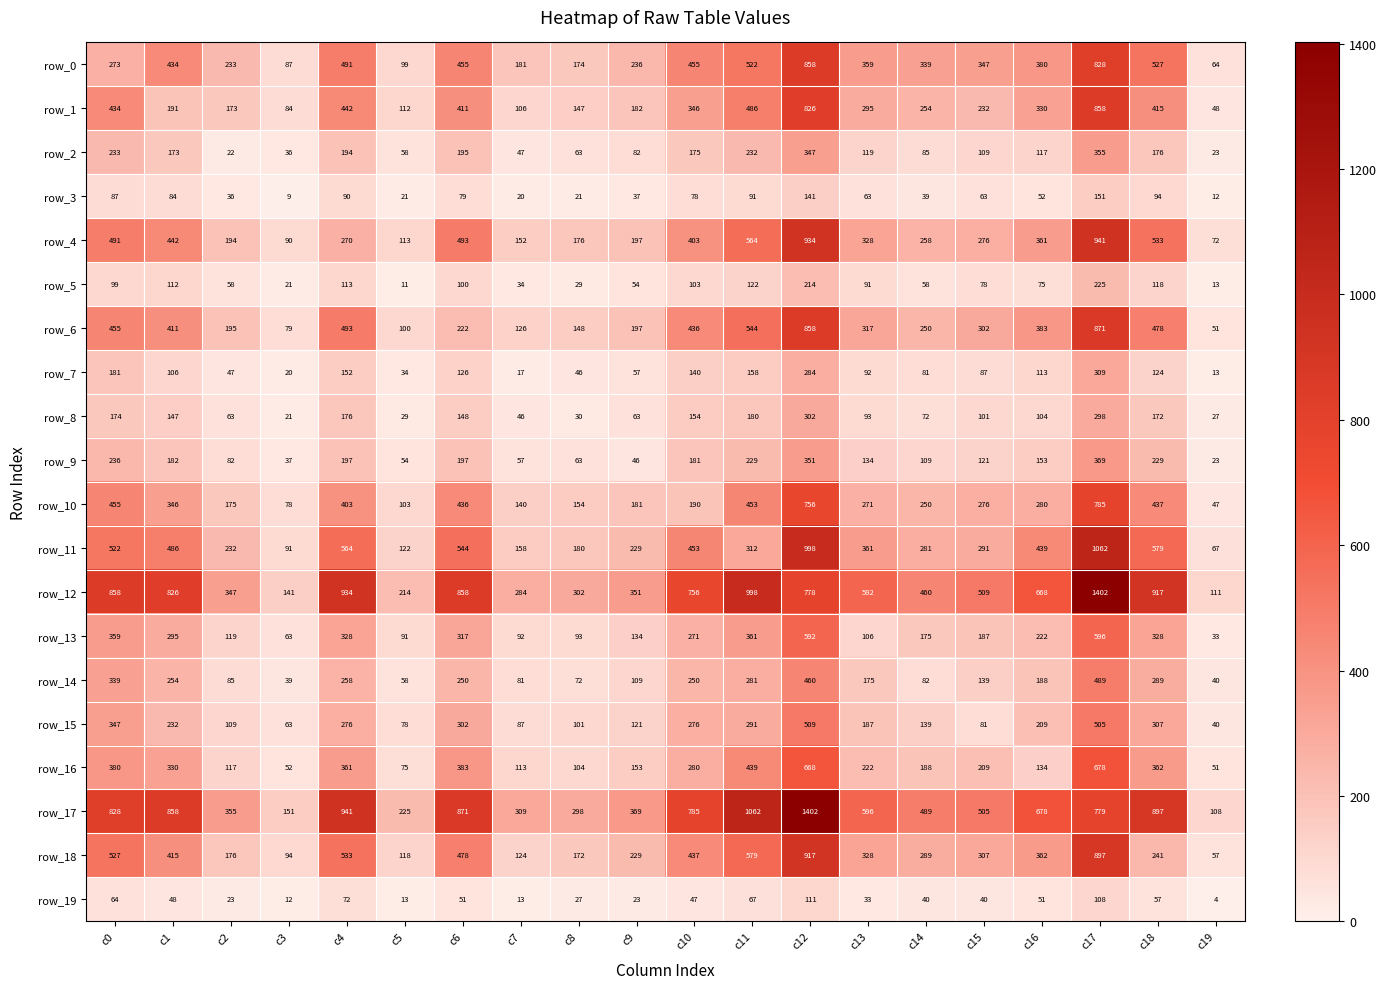

What is the difference between the highest and lowest values at c8?

281